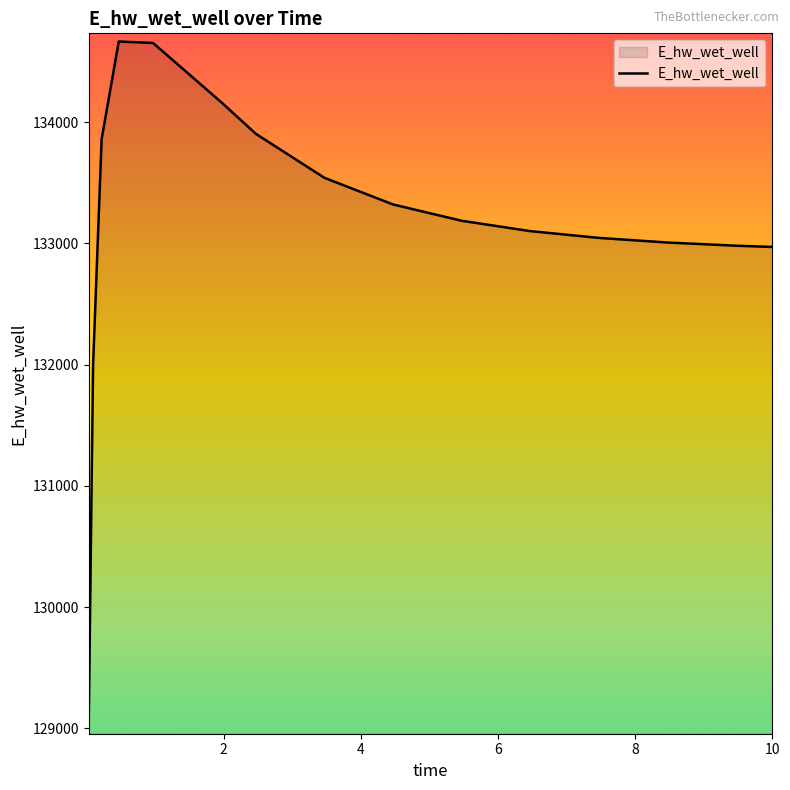

What is the minimum value shown in the chart?

129084.5